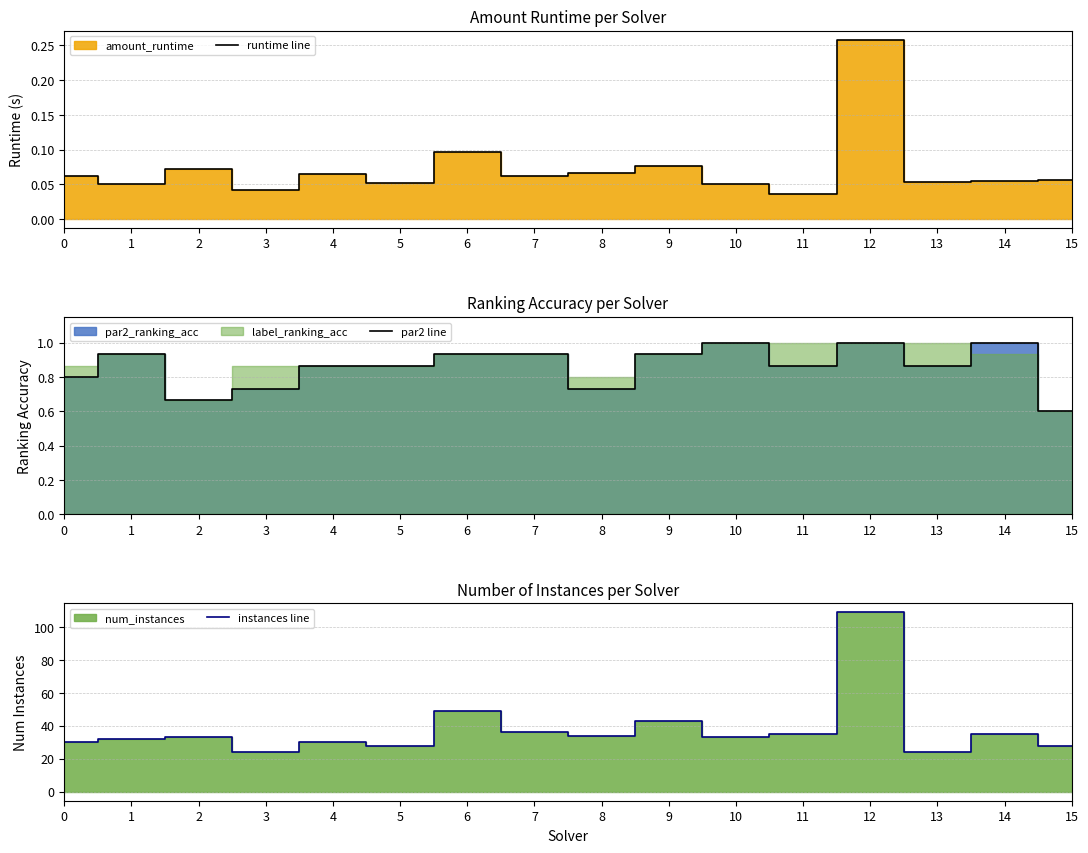

What is the sum of the instances line values at 4 and 5?

58